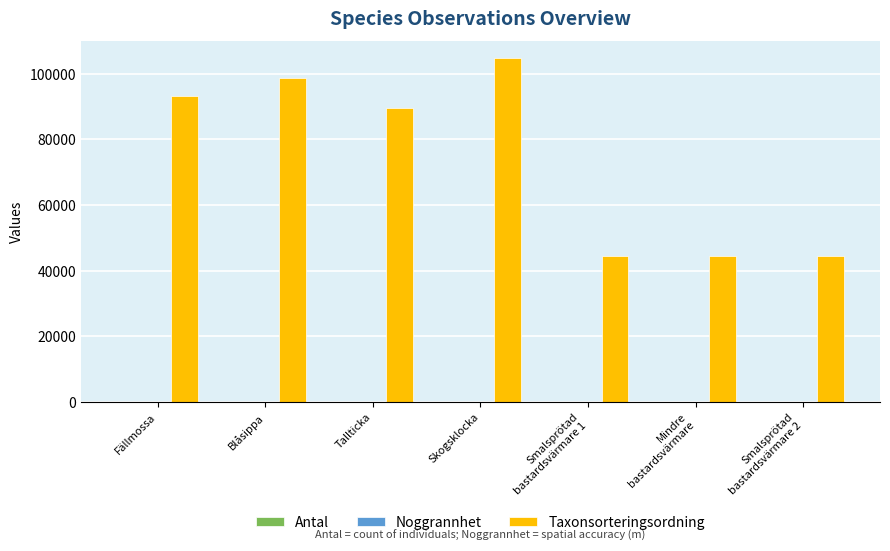

Which series has the largest total across all categories?

Taxonsorteringsordning